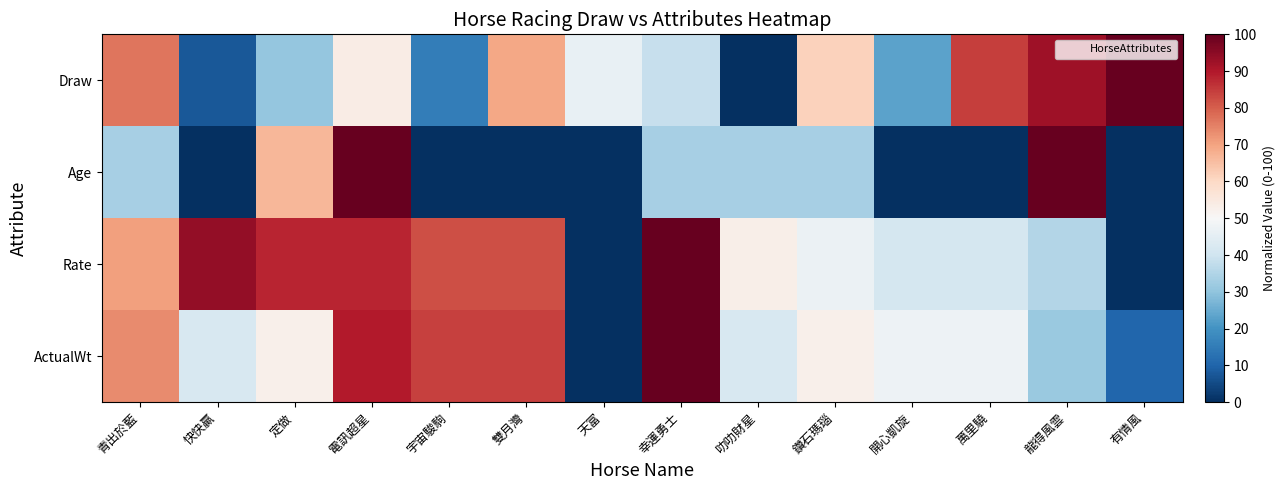

Count the number of categories in the chart.

14